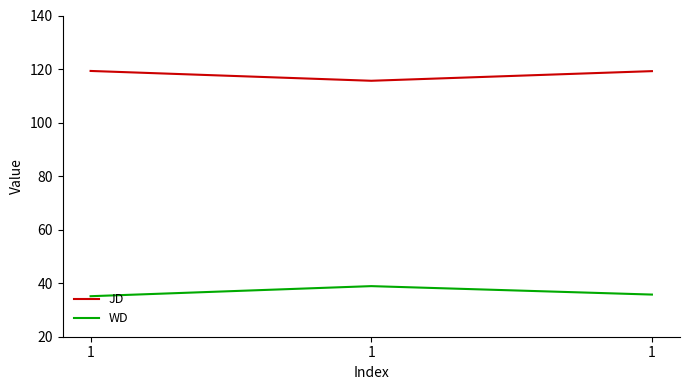

What are all the series names shown in the legend?

JD, WD